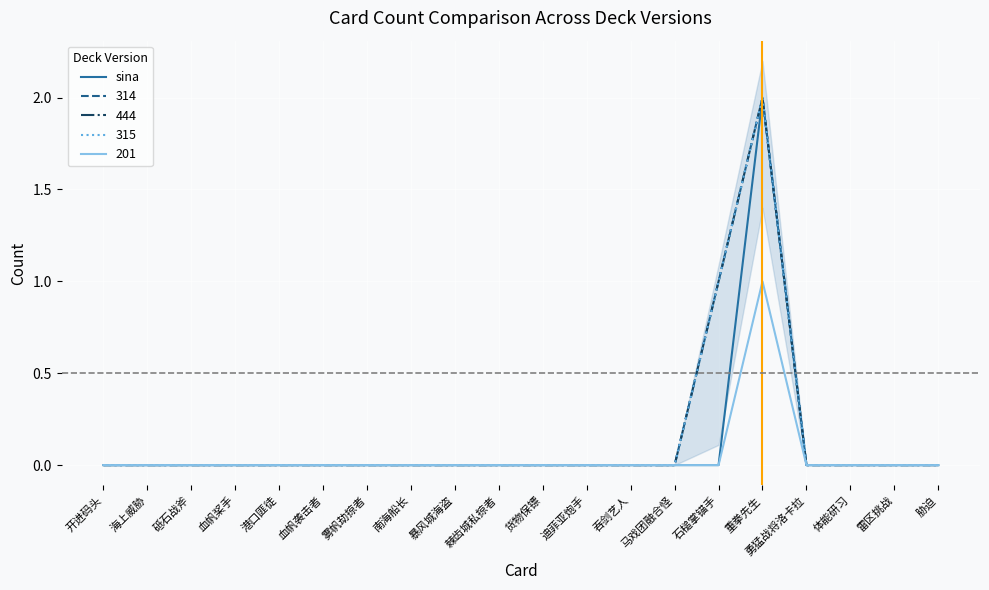

True or false: the data shows 0 at 血帆桨手.

True